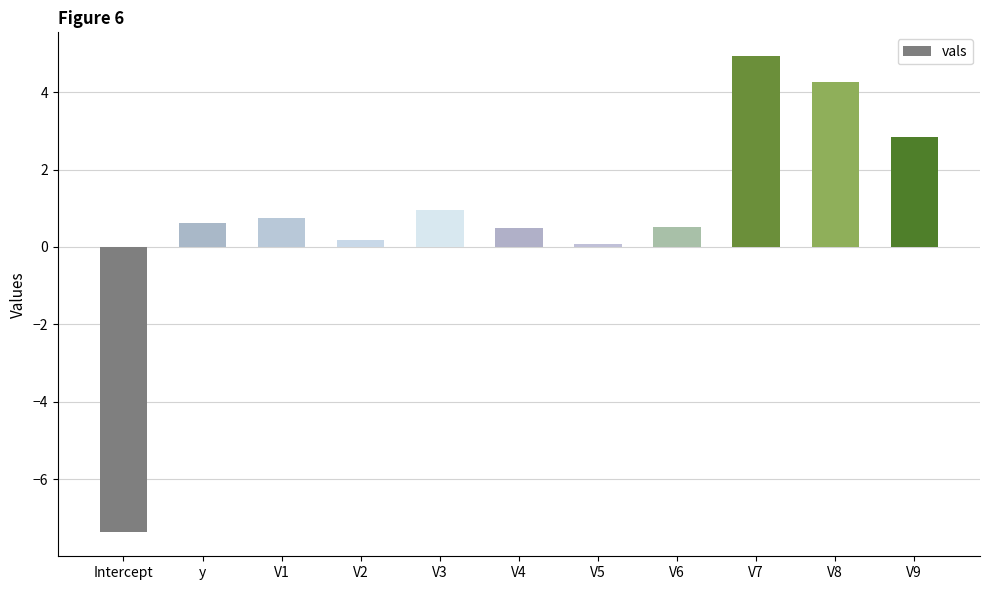

Which category has the lowest value across all series?

Intercept